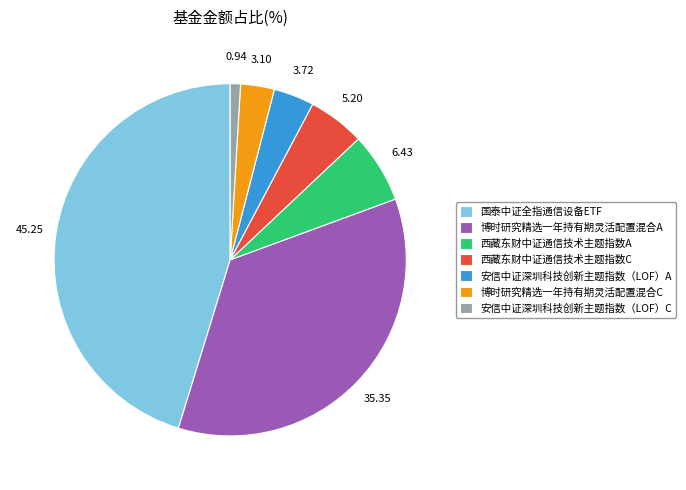

Is 博时研究精选一年持有期灵活配置混合C the majority of the pie?

No